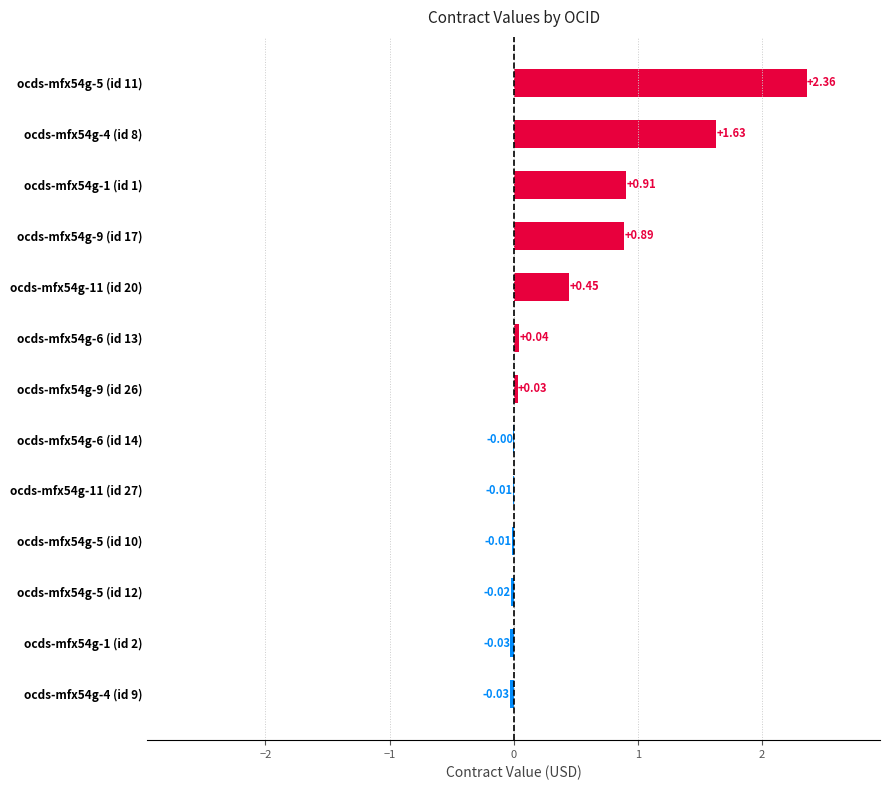

How many data points does each series have?

13